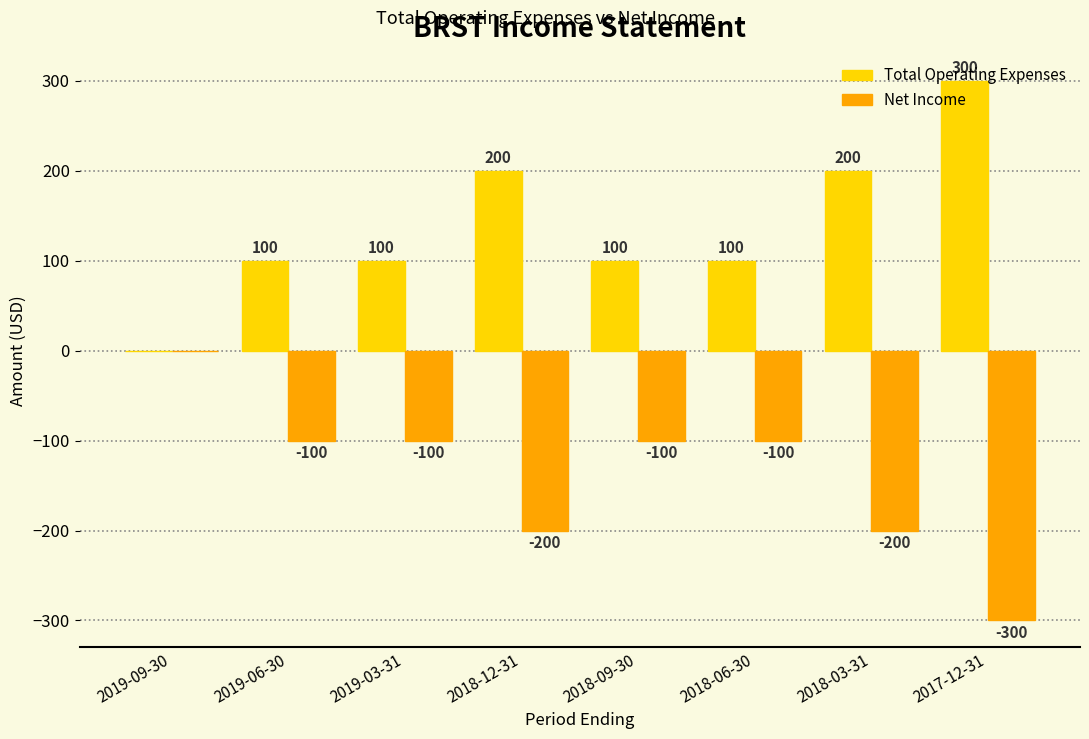

At which label does Net Income first exceed -100?

2019-09-30